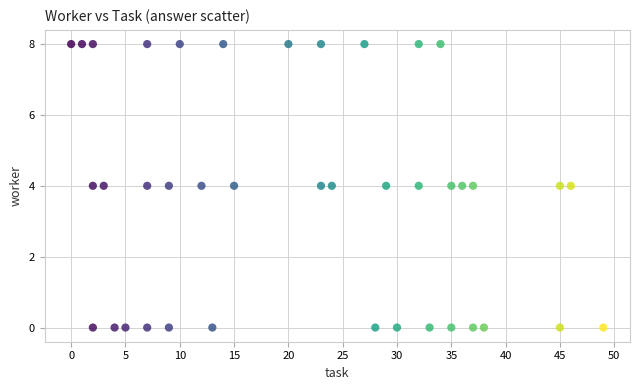

What is the range of X values (max minus min)?

49